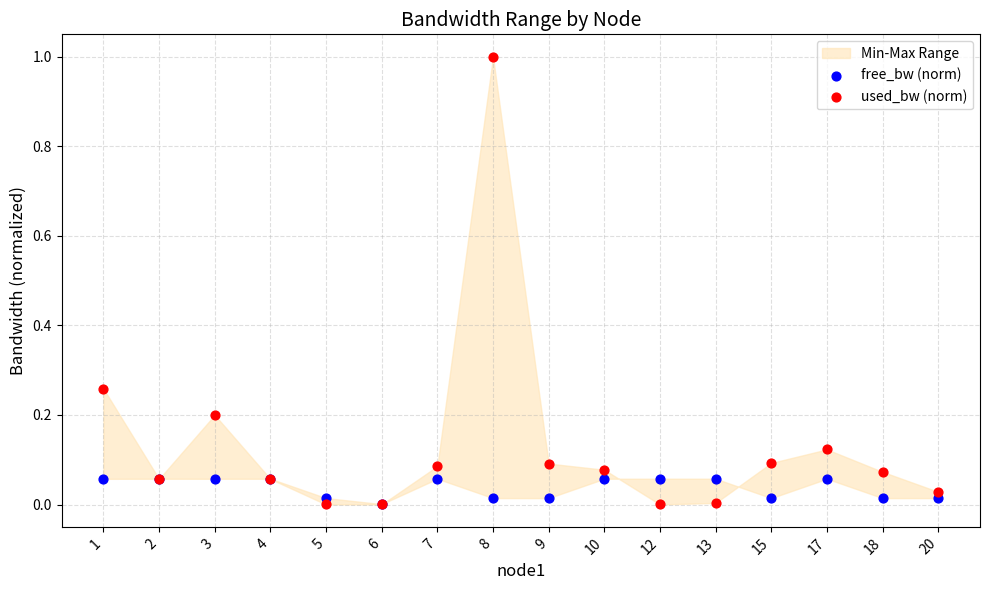

Which series contains the highest Y value?

used_bw (norm)